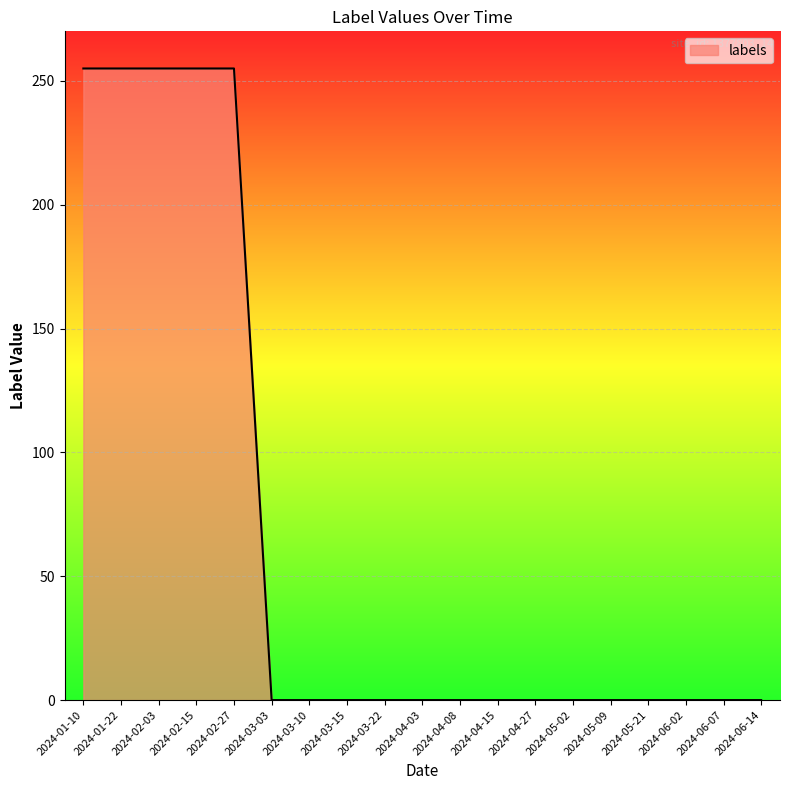

At which label is the value closest to 127?

2024-03-03